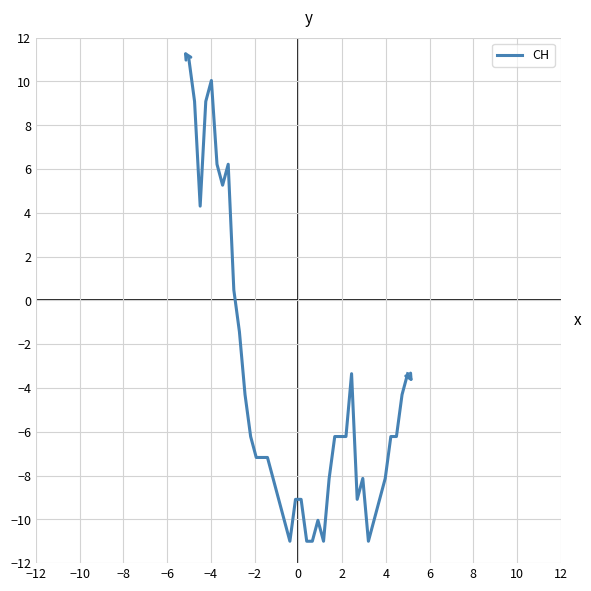

What is the smallest value displayed?

-11.0